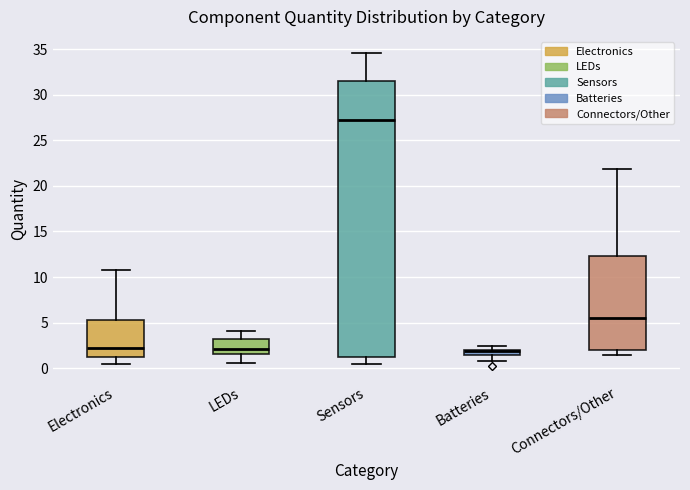

Which box has the highest median line?

Sensors